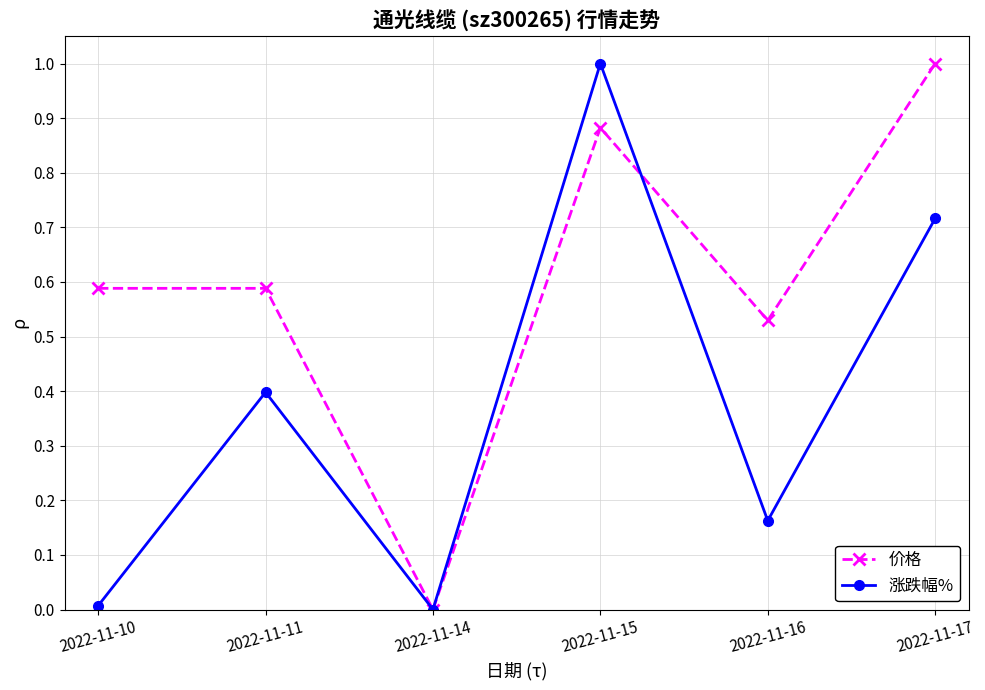

In 涨跌幅%, how many points are lower than both neighbors (excluding endpoints)?

2